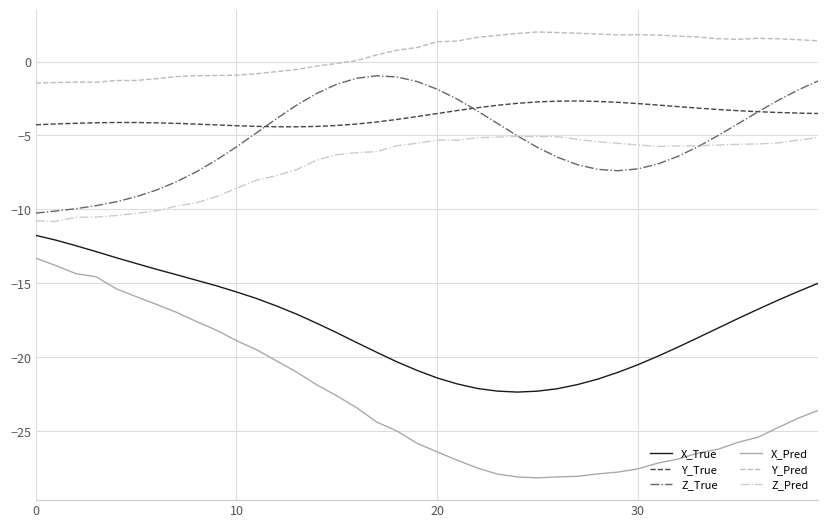

True or false: X_True and Z_True cross at least once.

False